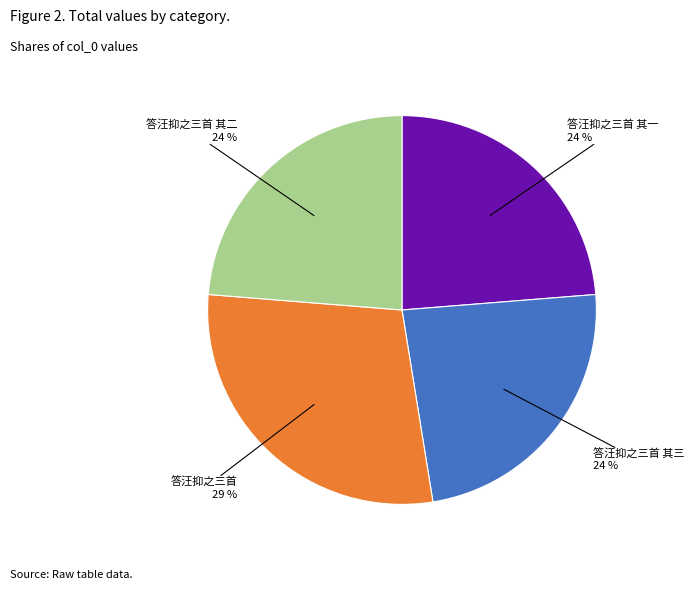

Is it true that 答汪抑之三首 其三 is 24% of the pie?

True